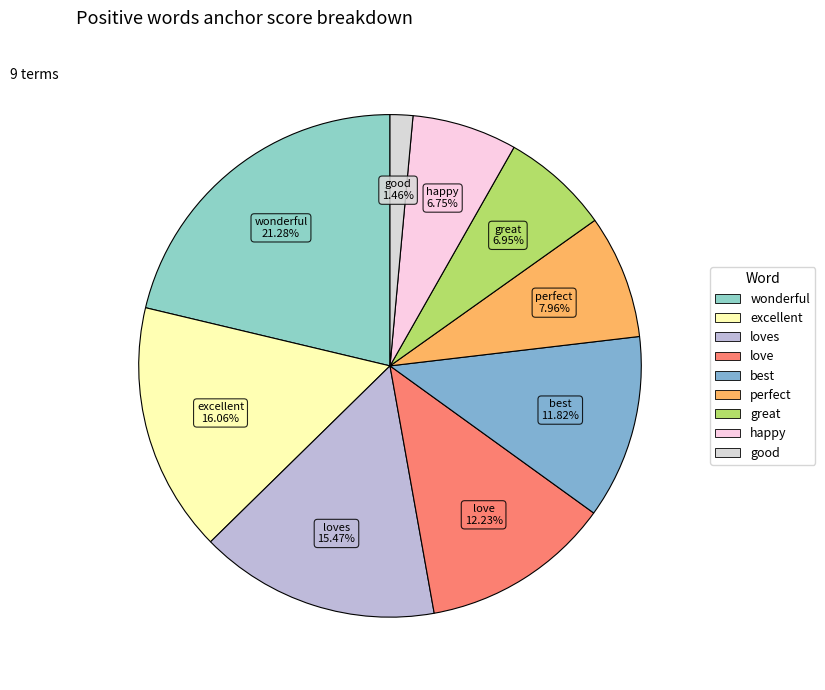

Count the number of slices in the pie.

9